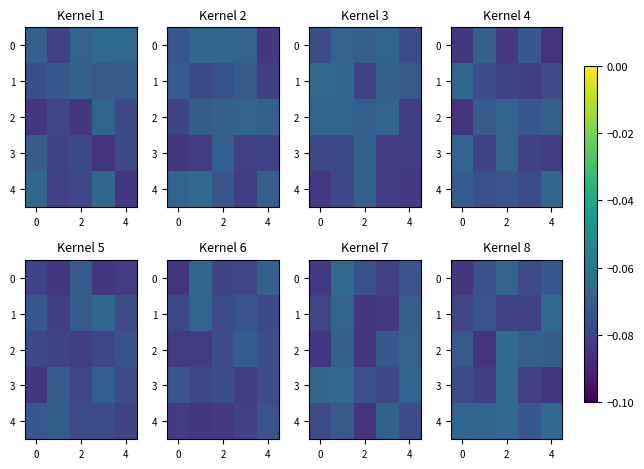

At which category is the sum across all series the highest?

2